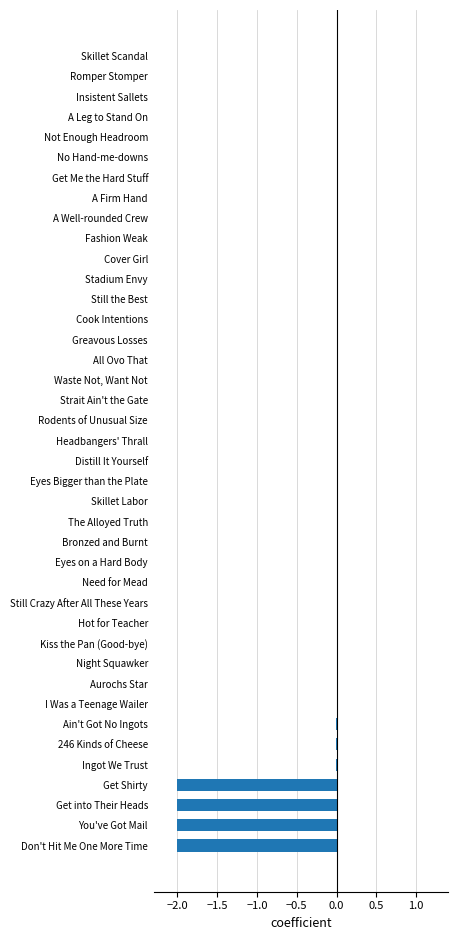

Count the number of data series in this chart.

1